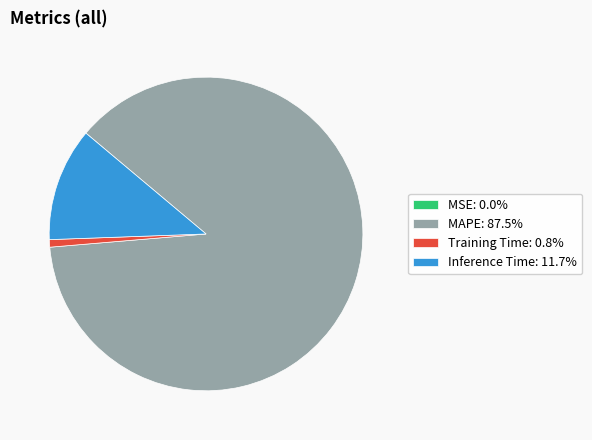

Combined, do Training Time: 0.8% and MAPE: 87.5% account for over 50%?

Yes